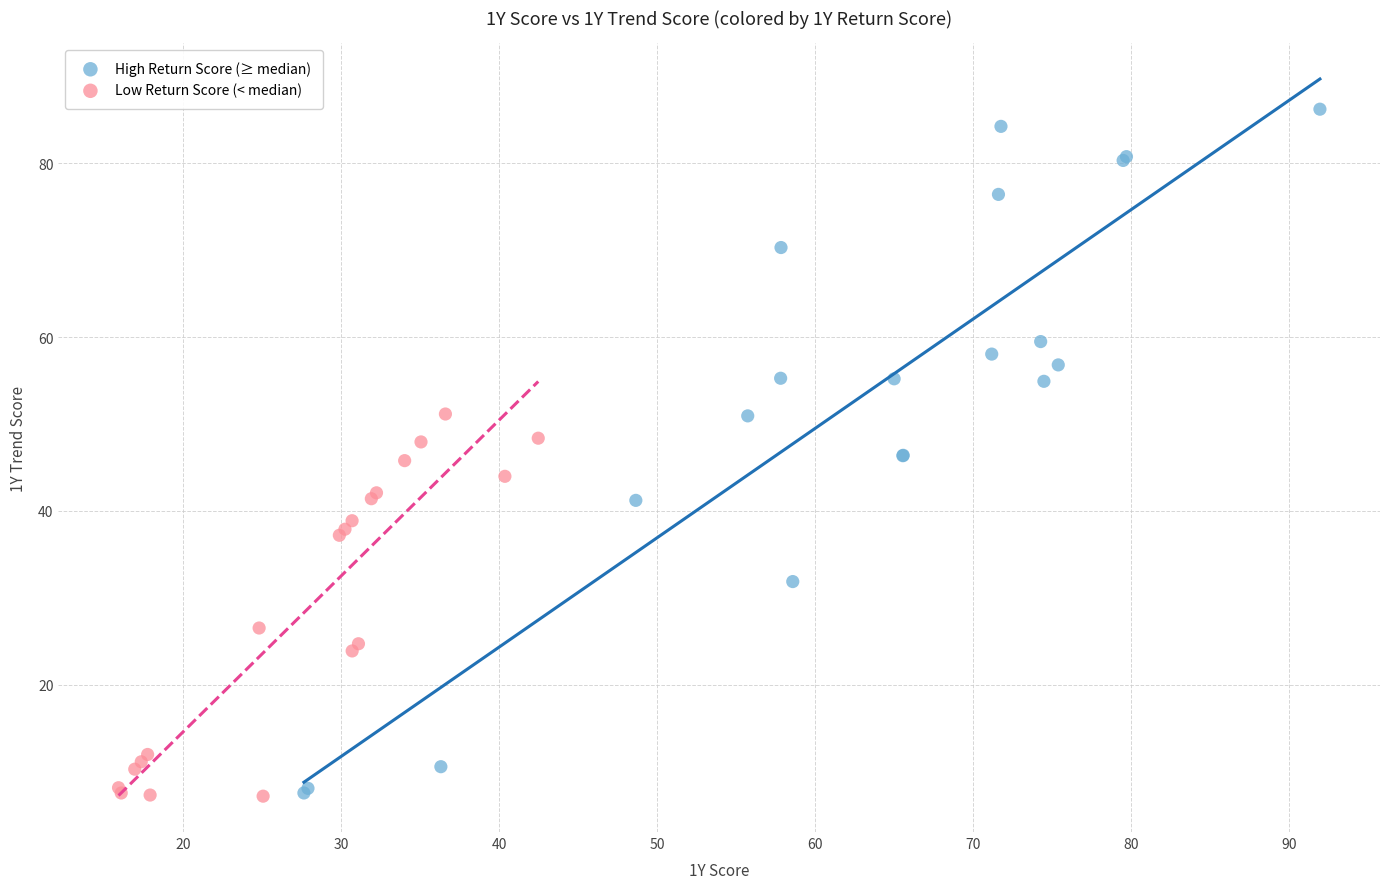

Which series contains the highest Y value?

High Return Score (≥ median)